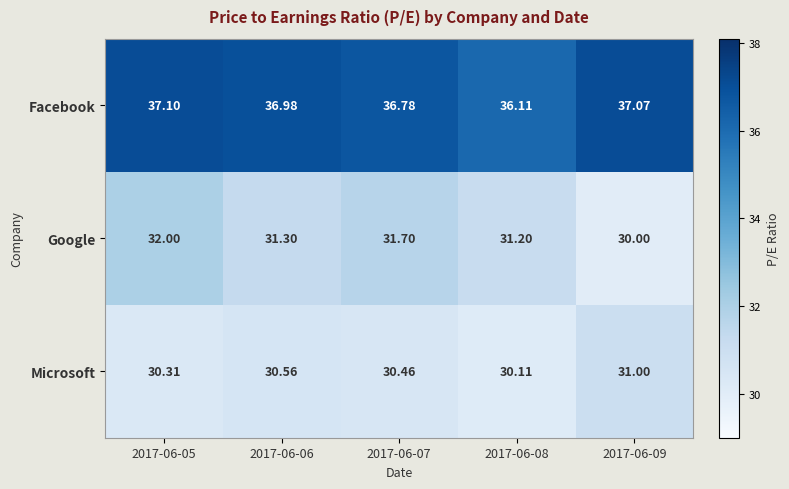

Which series changed the most between 2017-06-08 and 2017-06-09?

Google